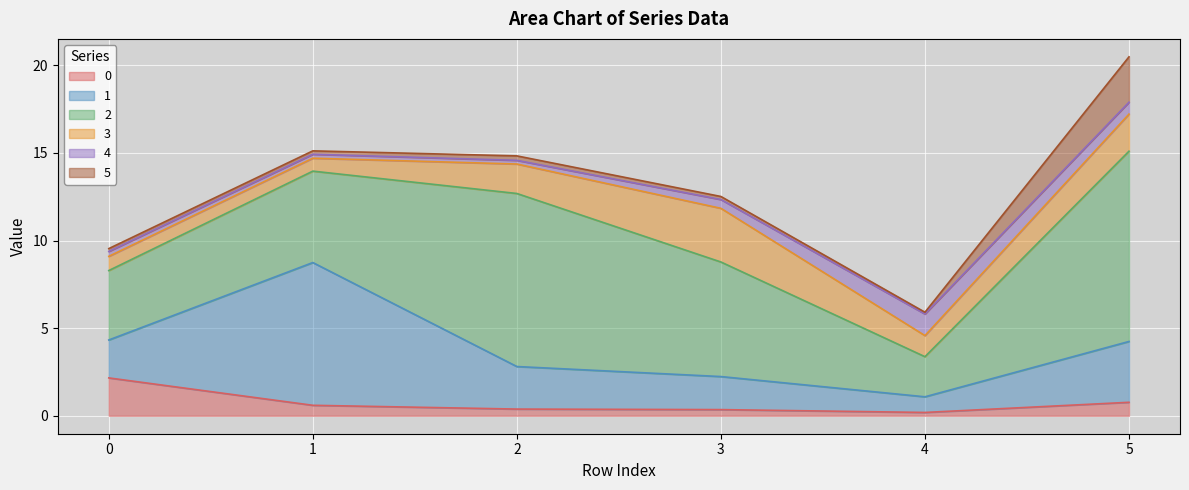

Which series has the largest range (max minus min)?

2